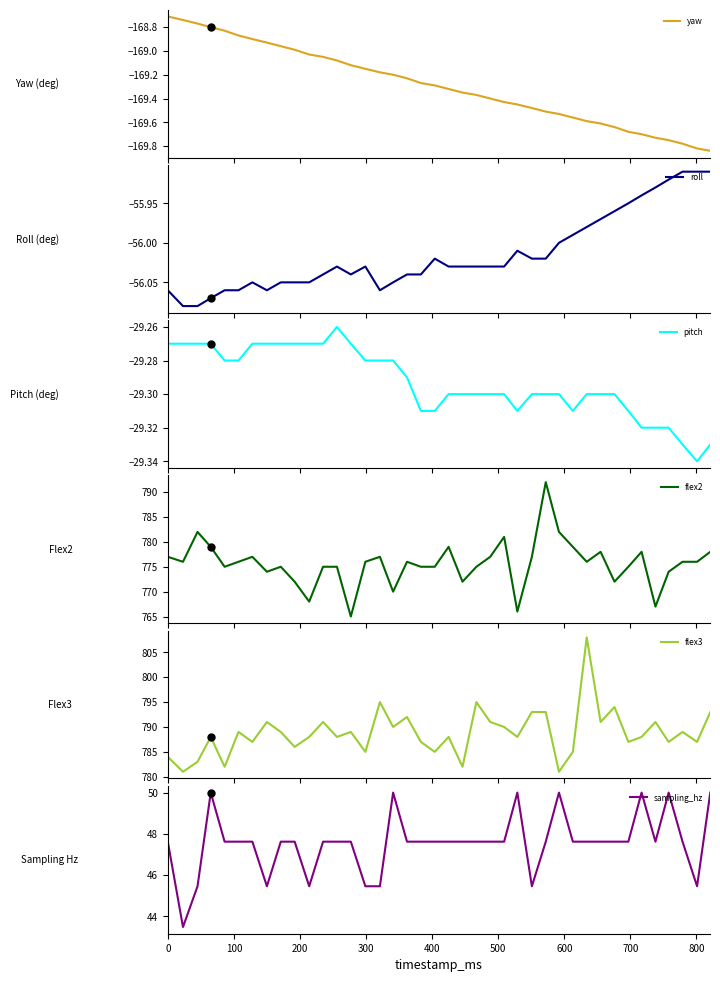

What is the maximum value for flex2?

792